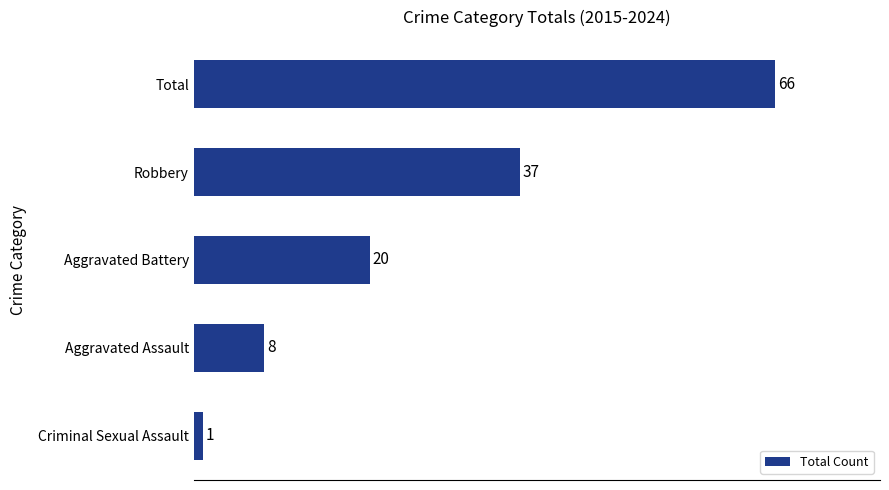

Reading bottom to top, list all the values displayed in this chart.

Criminal Sexual Assault=1	Aggravated Assault=8	Aggravated Battery=20	Robbery=37	Total=66